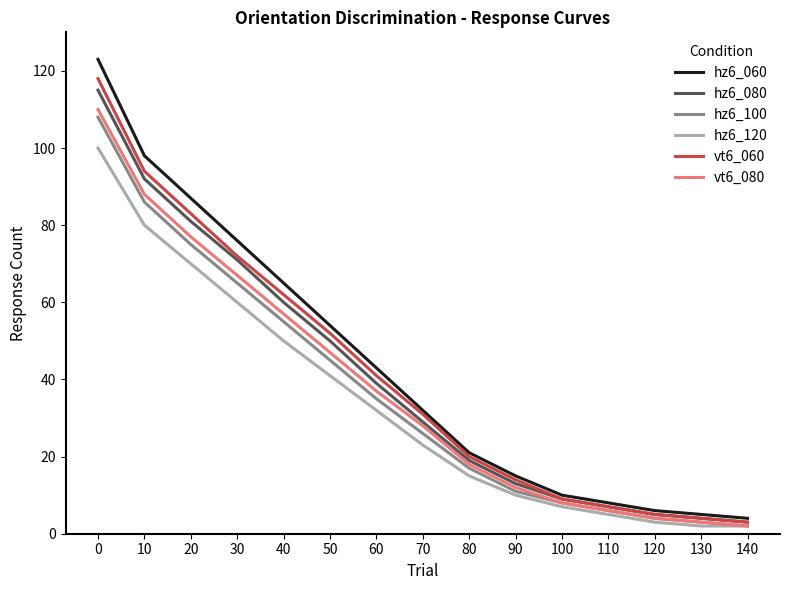

Which series has the largest total across all categories?

hz6_060